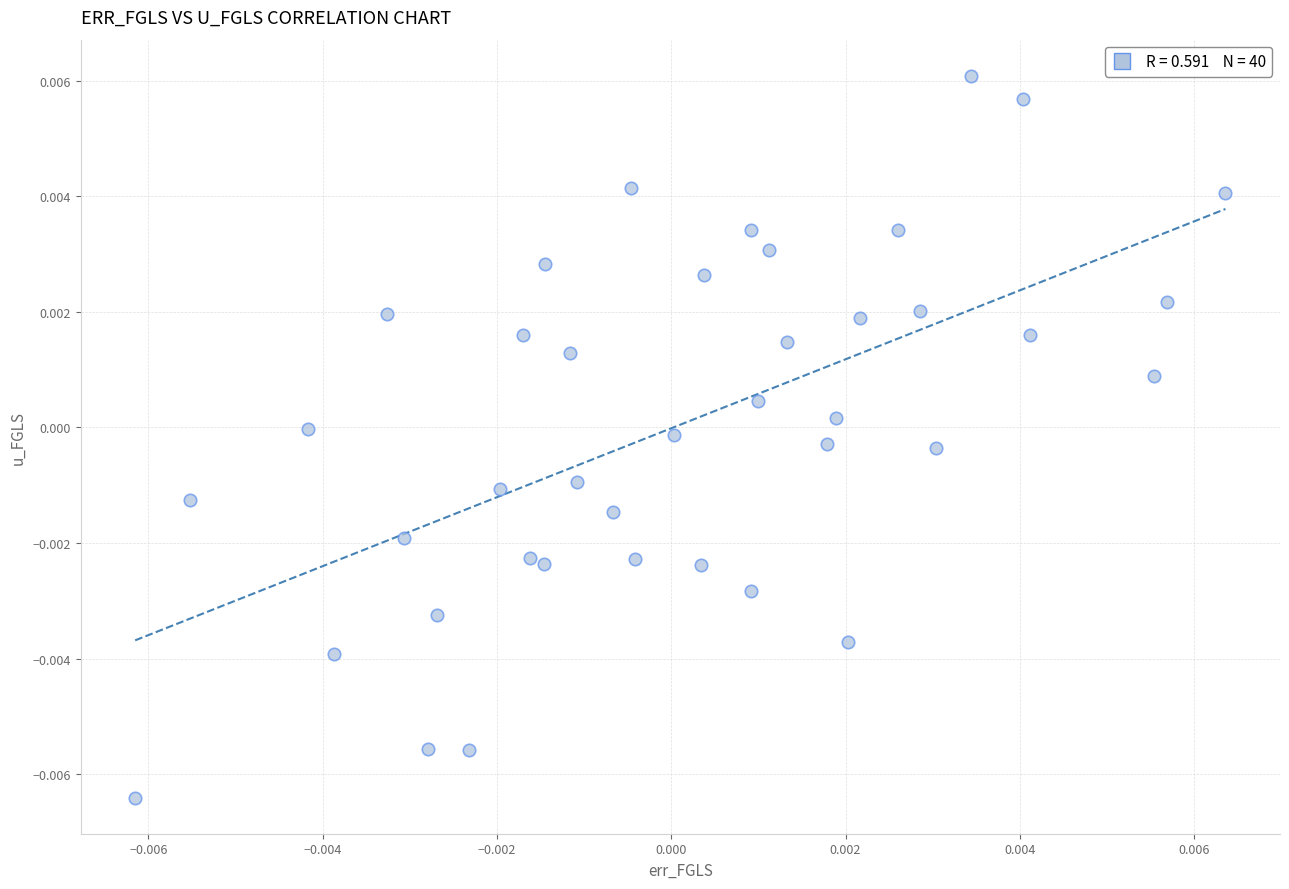

Count the number of points in this scatter plot.

40